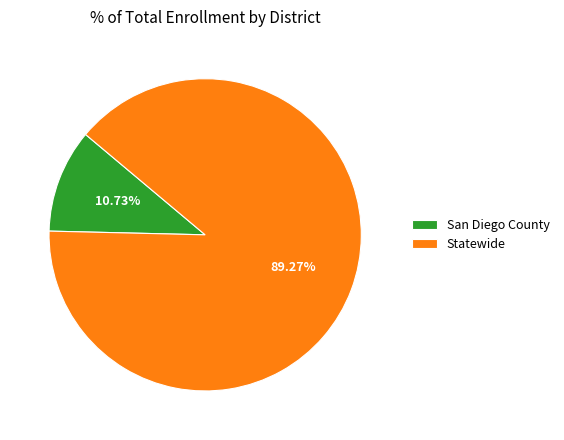

True or false: Statewide accounts for 99% of the total.

False